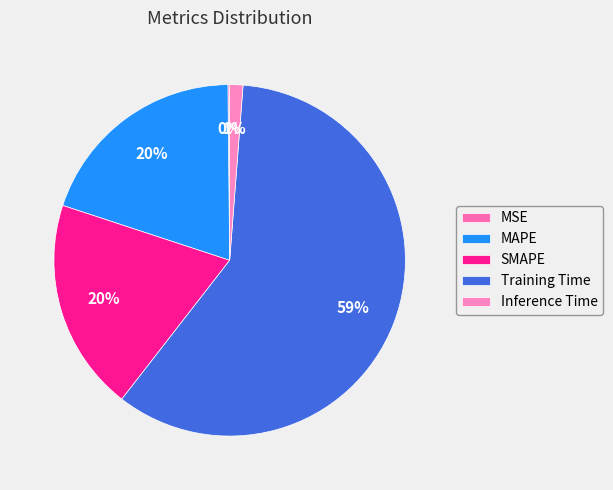

How many slices are in this pie chart?

5